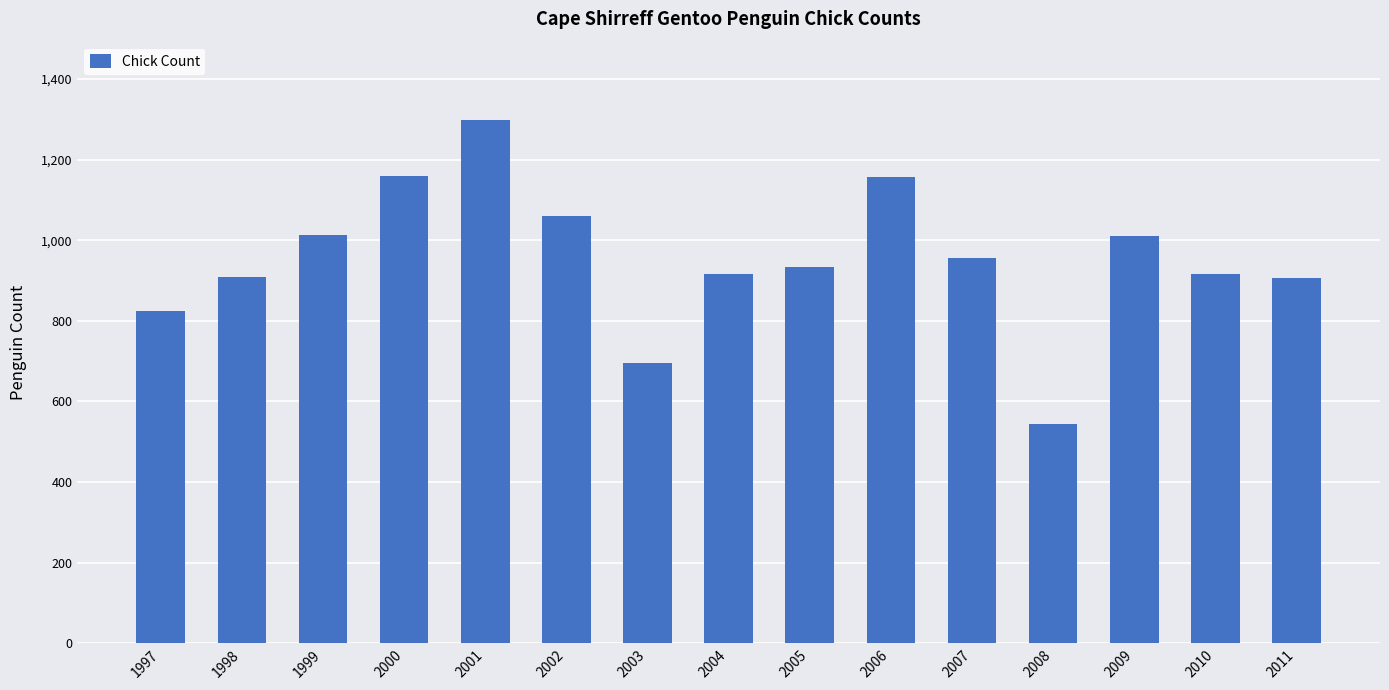

Is it true that the value at 1997 is 1236?

False